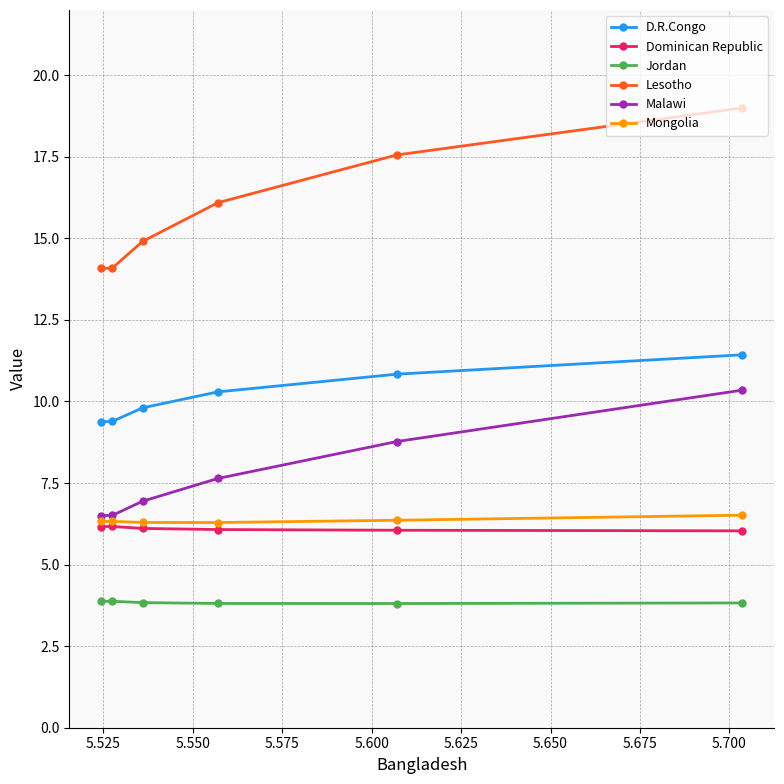

What is the lowest value of the Jordan series?

3.8